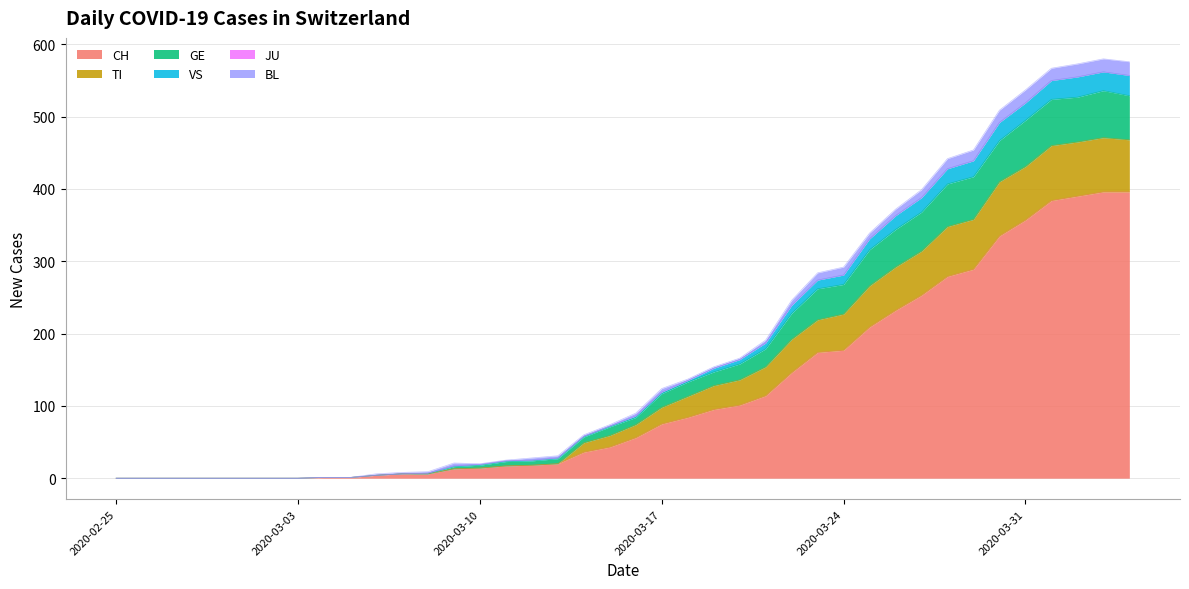

Which has a higher value, 2020-03-02 or 2020-03-26?

2020-03-26